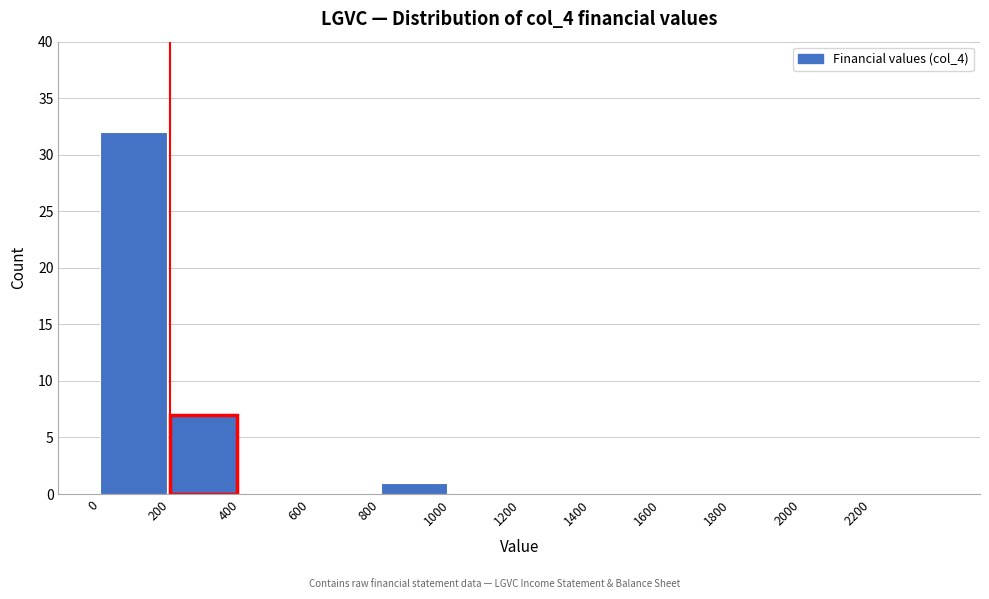

Reading left to right, list every bar in this chart as the range it spans on the x-axis followed by its height. The values are not printed on the chart, so give them approximately, as read against the axis.

0 to 200: 32
200 to 400: 7
400 to 600: 0
600 to 800: 0
800 to 1000: 1
1000 to 1200: 0
1200 to 1400: 0
1400 to 1600: 0
1600 to 1800: 0
1800 to 2000: 0
2000 to 2200: 0
2200 to 2400: 0